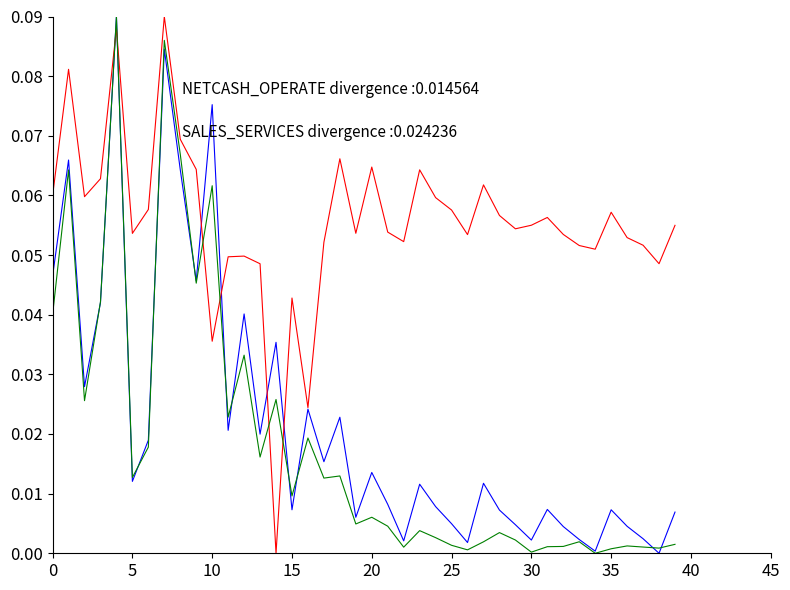

Reading right to left, transcribe all the data shown in this chart.

SALES_SERVICES: 0.0	0.0	0.0	0.0	0.0	0.0	0.0	0.0	0.0	0.0	0.0	0.0	0.0	0.0	0.0	0.0	0.0	0.0	0.0	0.0	0.0	0.0	0.0	0.0	0.0	0.0	0.0	0.0	0.0	0.1	0.0	0.1	0.1	0.0	0.0	0.1	0.0	0.0	0.1	0.0
NETCASH_OPERATE: 0.1	0.0	0.1	0.1	0.1	0.1	0.1	0.1	0.1	0.1	0.1	0.1	0.1	0.1	0.1	0.1	0.1	0.1	0.1	0.1	0.1	0.1	0.1	0.0	0.0	0.0	0.0	0.0	0.0	0.0	0.1	0.1	0.1	0.1	0.1	0.1	0.1	0.1	0.1	0.1
PAY_STAFF_CASH: 0.0	0.0	0.0	0.0	0.0	0.0	0.0	0.0	0.0	0.0	0.0	0.0	0.0	0.0	0.0	0.0	0.0	0.0	0.0	0.0	0.0	0.0	0.0	0.0	0.0	0.0	0.0	0.0	0.0	0.1	0.0	0.1	0.1	0.0	0.0	0.1	0.0	0.0	0.1	0.0